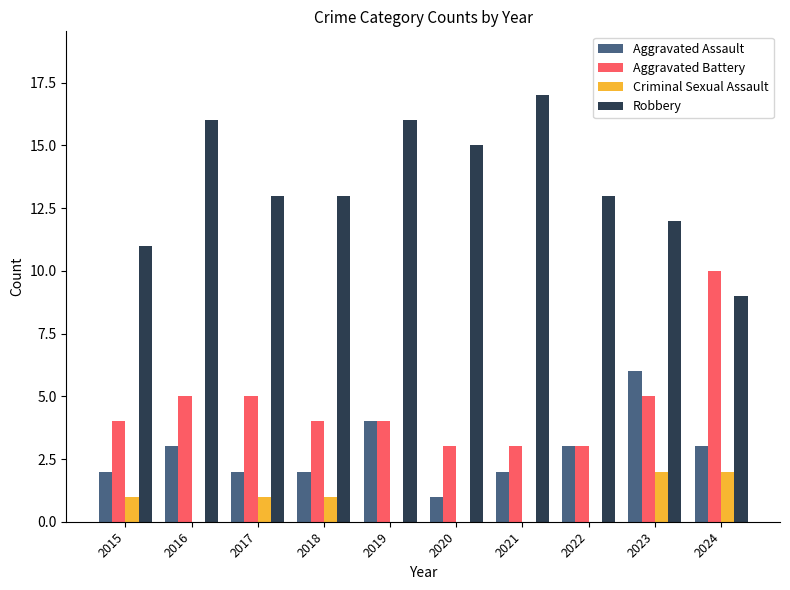

Which series changed the most between 2018 and 2019?

Robbery